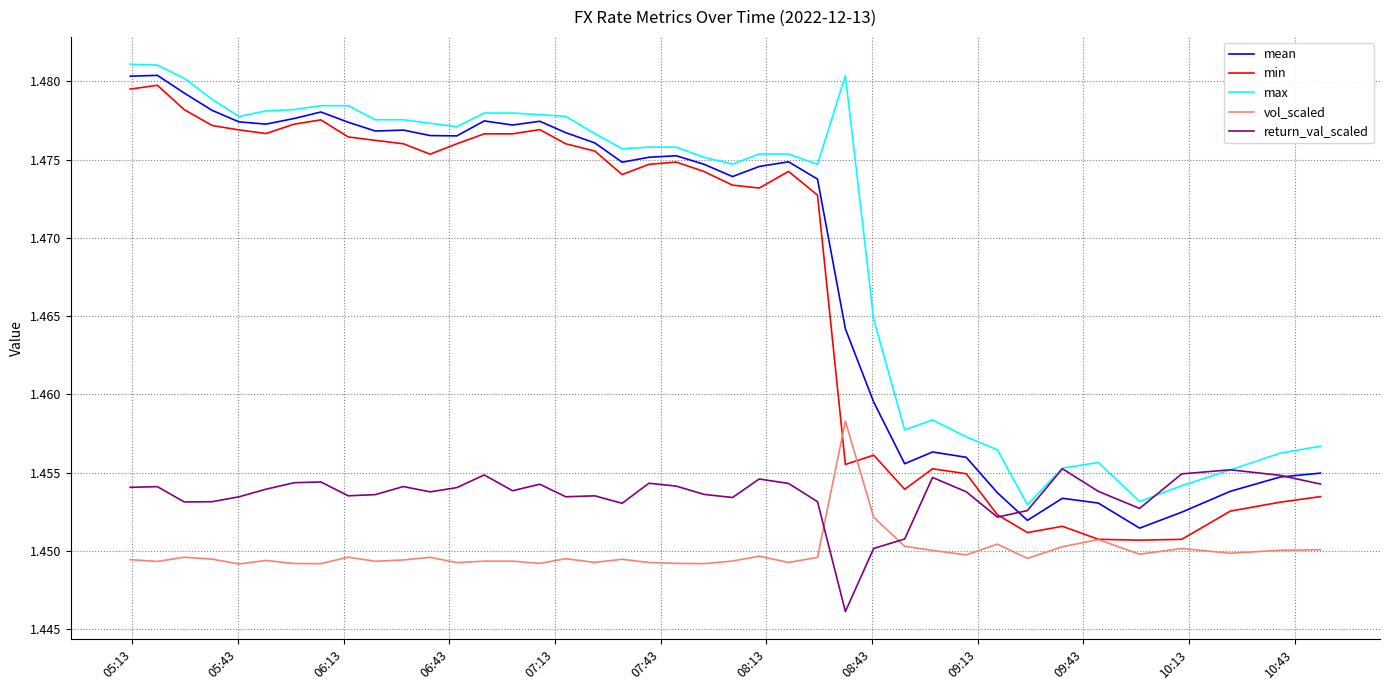

True or false: min has more than 2 interior local peaks.

True